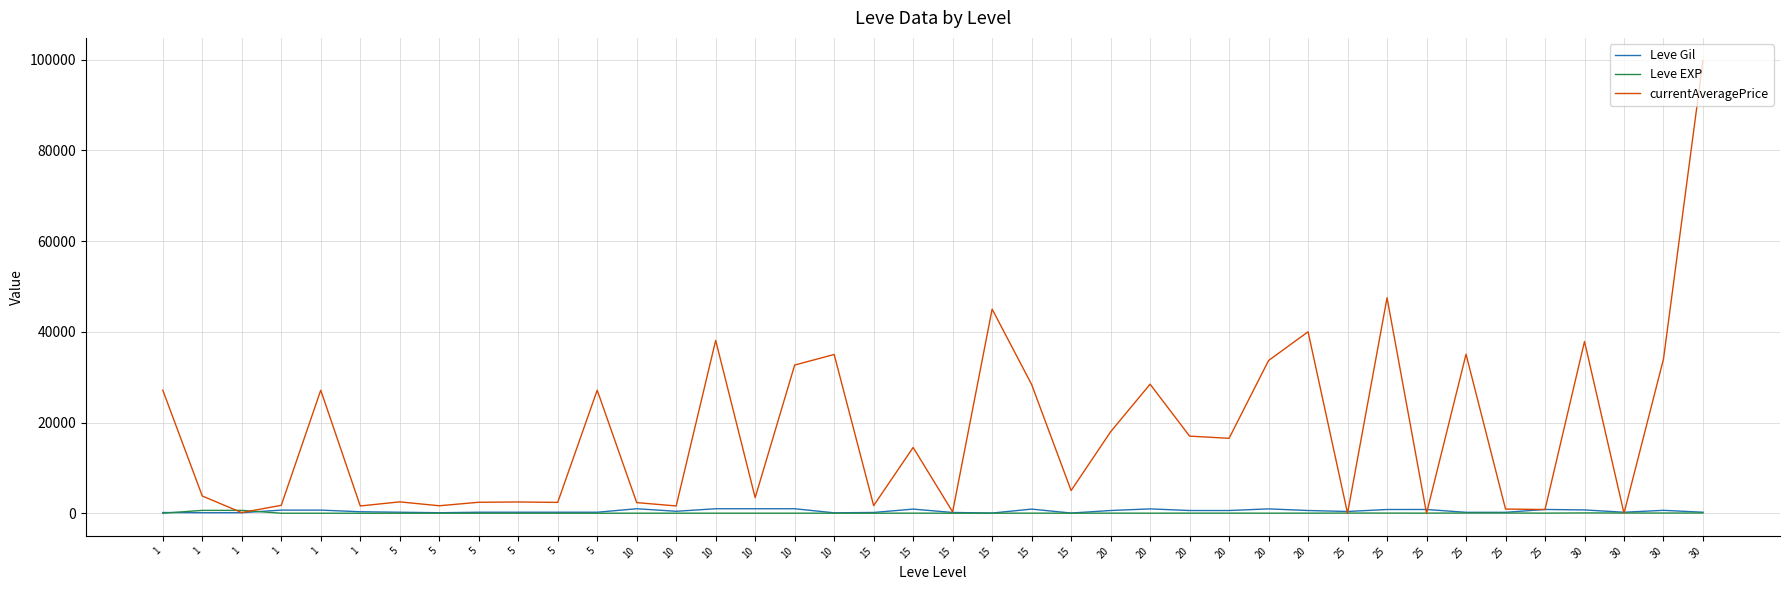

At which label is Leve Gil closest to 515?

10